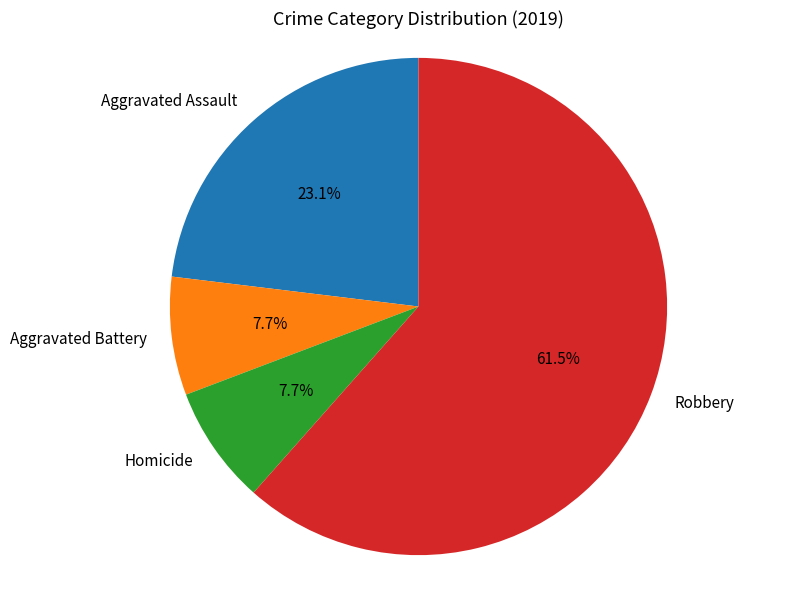

What percentage do Robbery and Homicide together represent?

69.2%